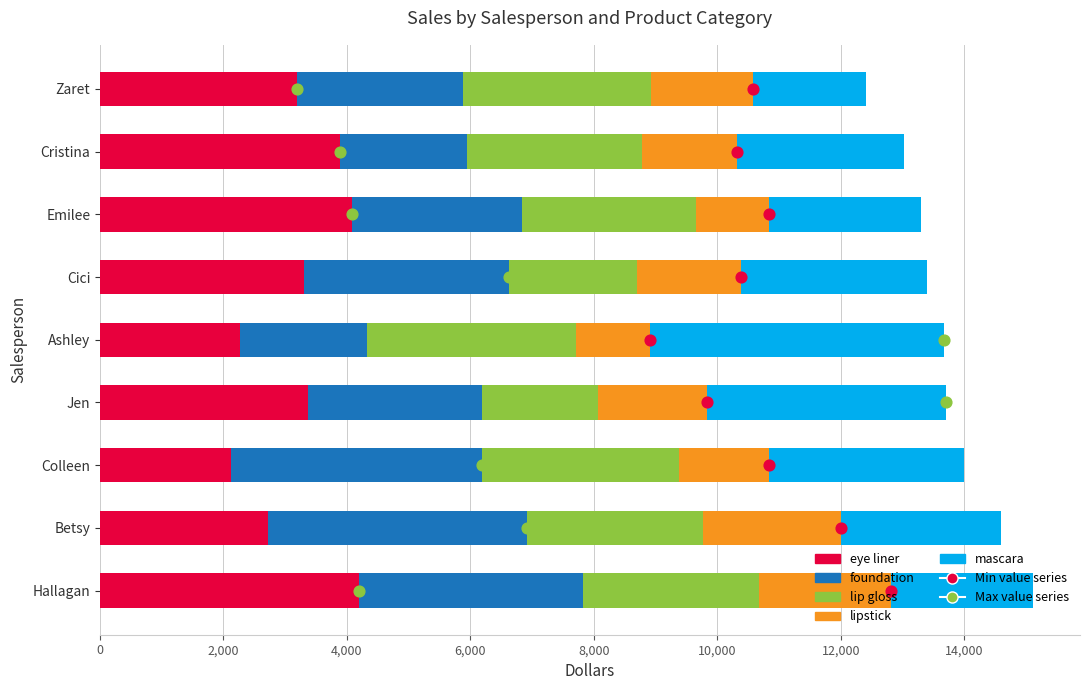

At how many categories does at least one series exceed 3883?

6